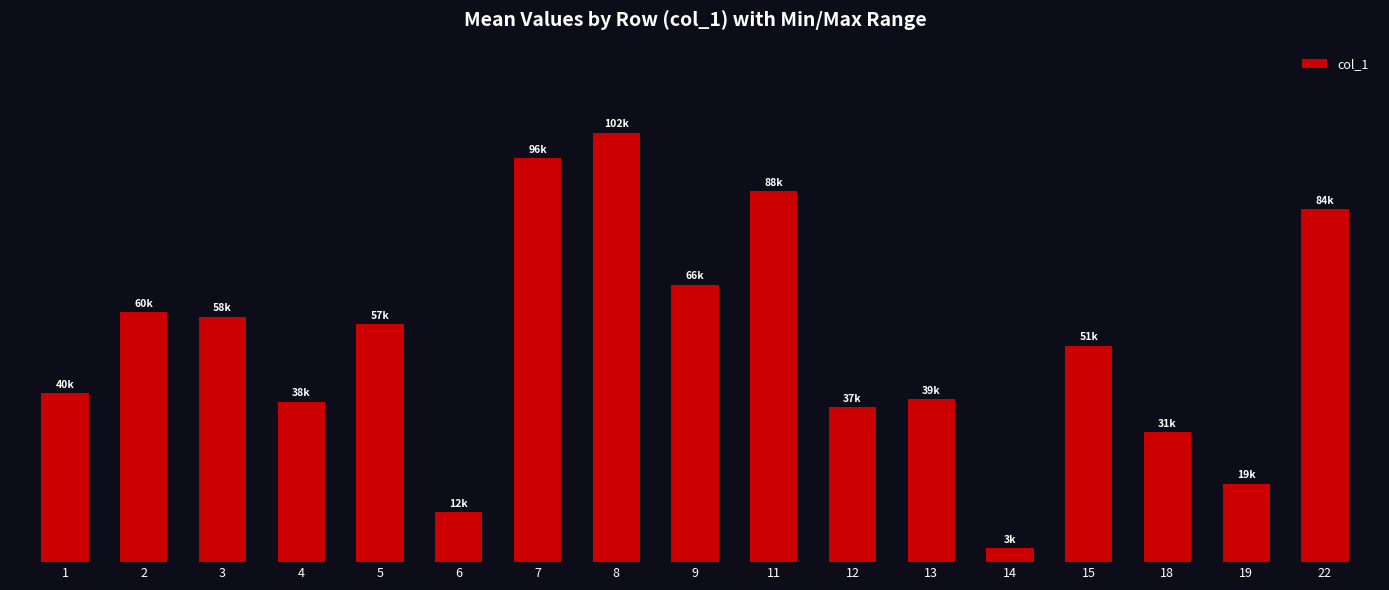

Does the chart contain any negative values?

No